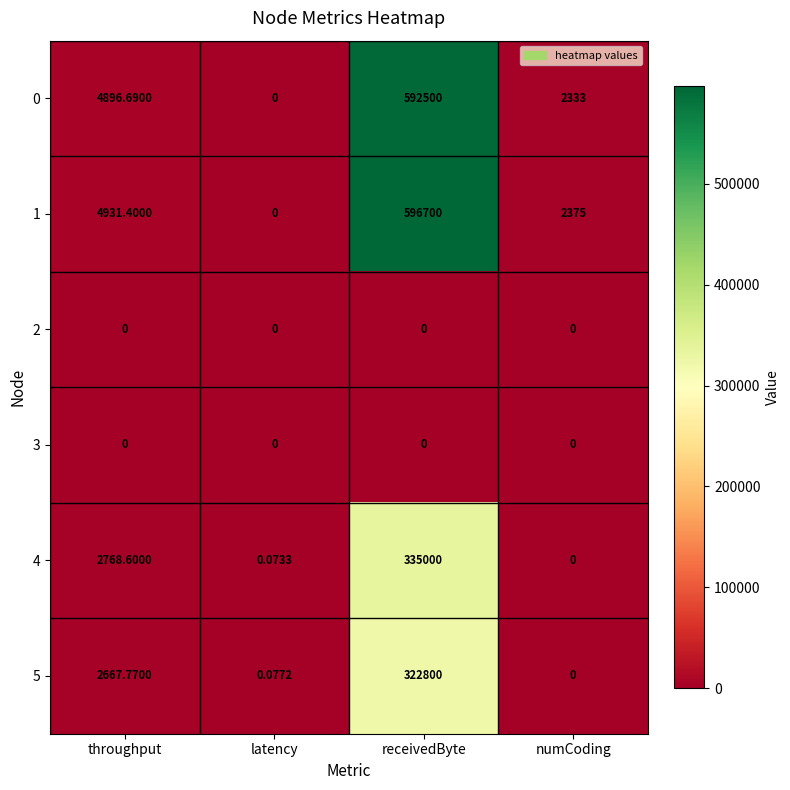

Rank the categories by 0 value from lowest to highest.

latency, numCoding, throughput, receivedByte